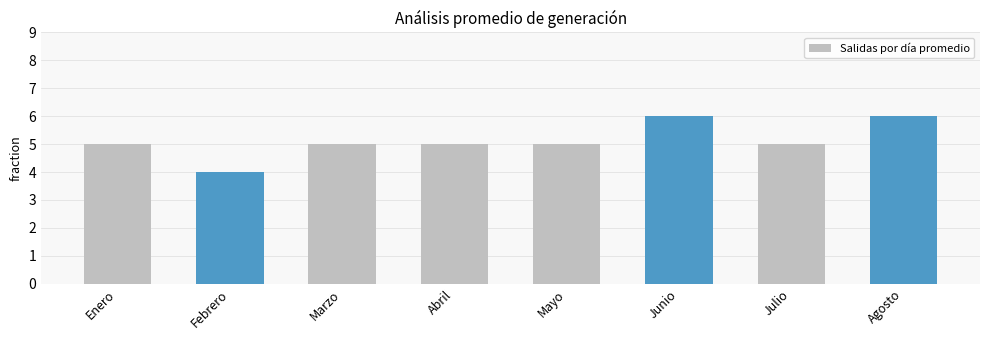

How many data points does each series have?

8